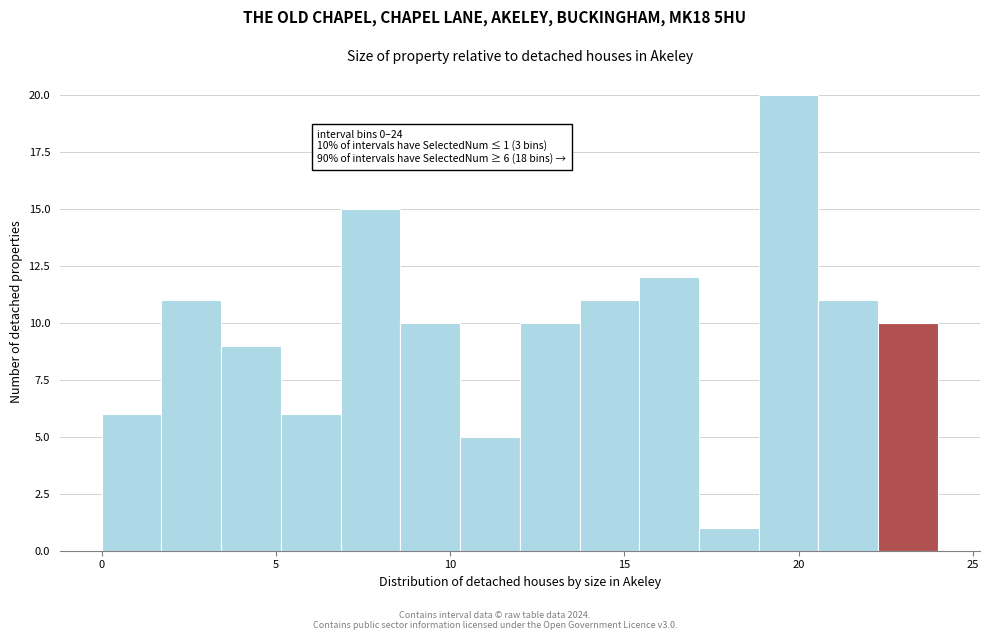

Read against the x-axis, roughly where is the centre of the tallest bar?

19.5